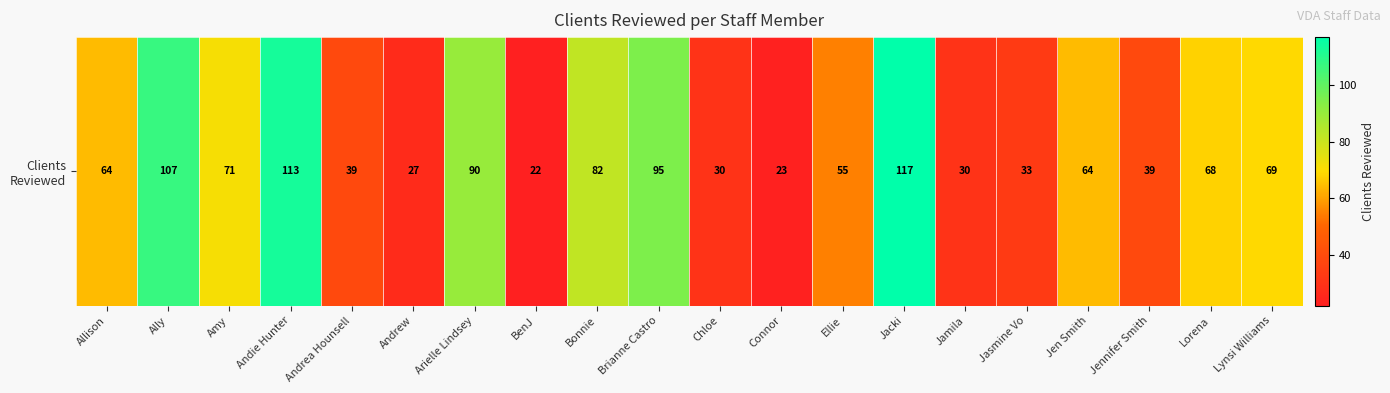

Rank the categories by value from lowest to highest.

BenJ, Connor, Andrew, Chloe, Jamila, Jasmine Vo, Andrea Hounsell, Jennifer Smith, Ellie, Allison, Jen Smith, Lorena, Lynsi Williams, Amy, Bonnie, Arielle Lindsey, Brianne Castro, Ally, Andie Hunter, Jacki